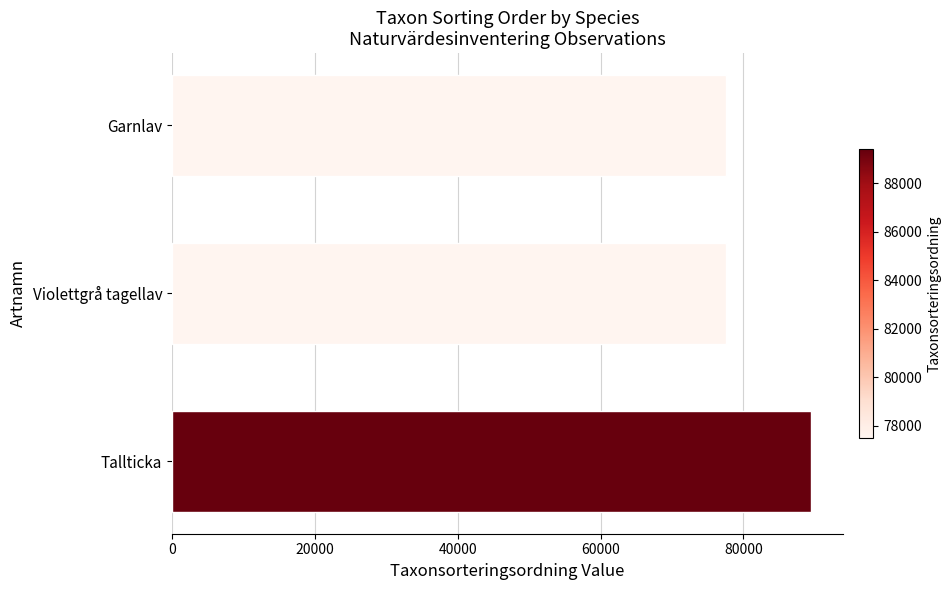

Where is the data nearest to the value 83459?

Violettgrå tagellav